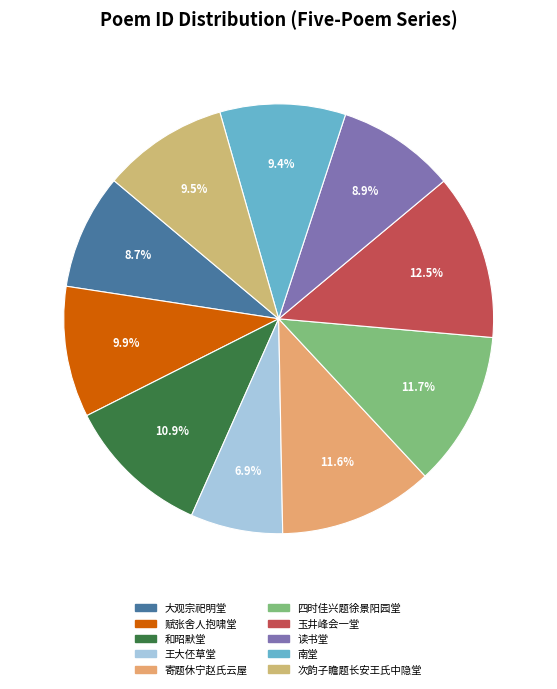

How many slices are in this pie chart?

10